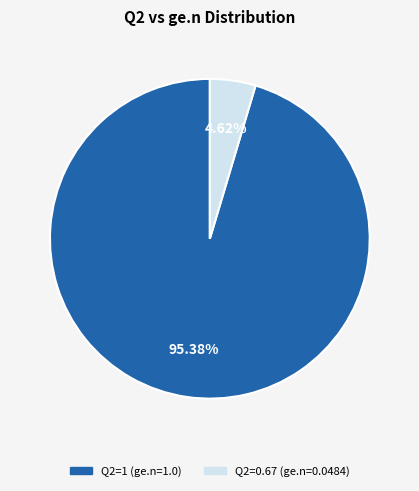

Is there any slice that represents more than half of the pie?

Yes